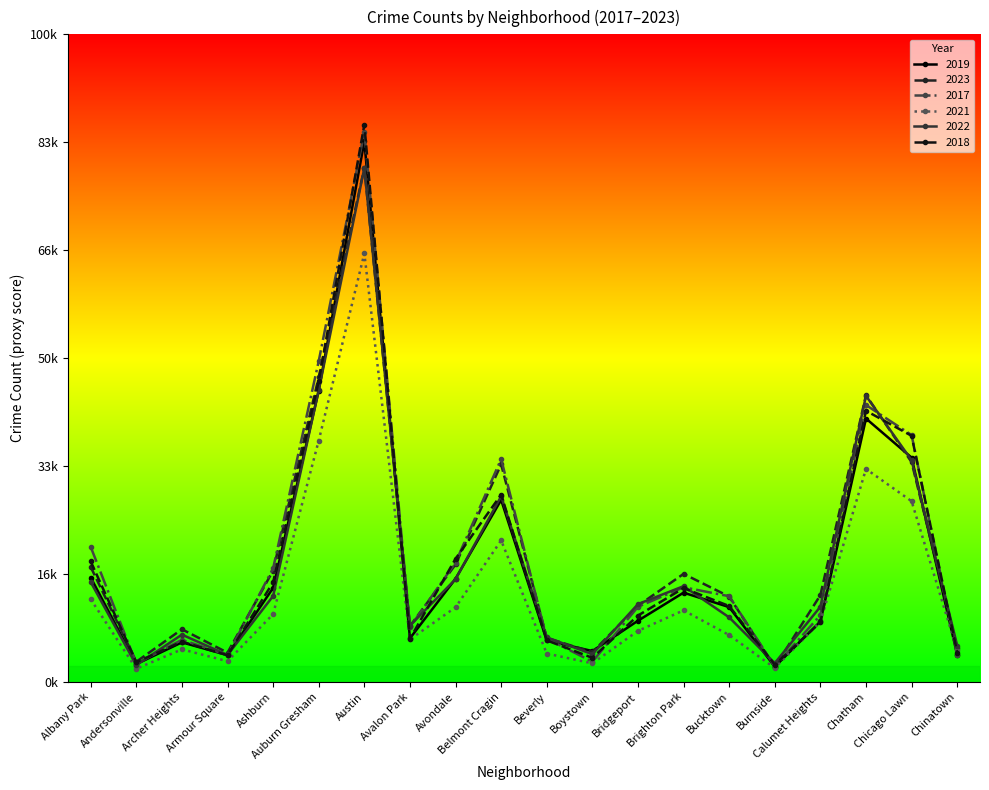

Which category has the highest value in the 2018 series?

Austin